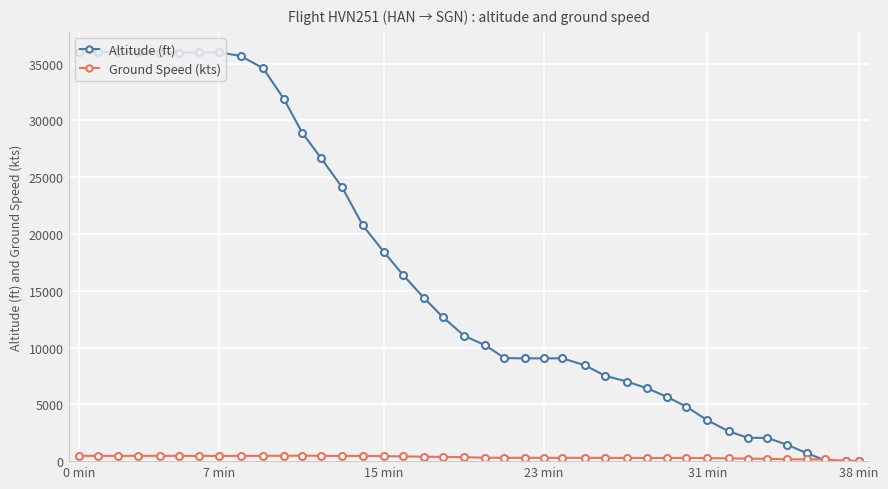

True or false: Ground Speed (kts) has more than 1 interior local peaks.

True